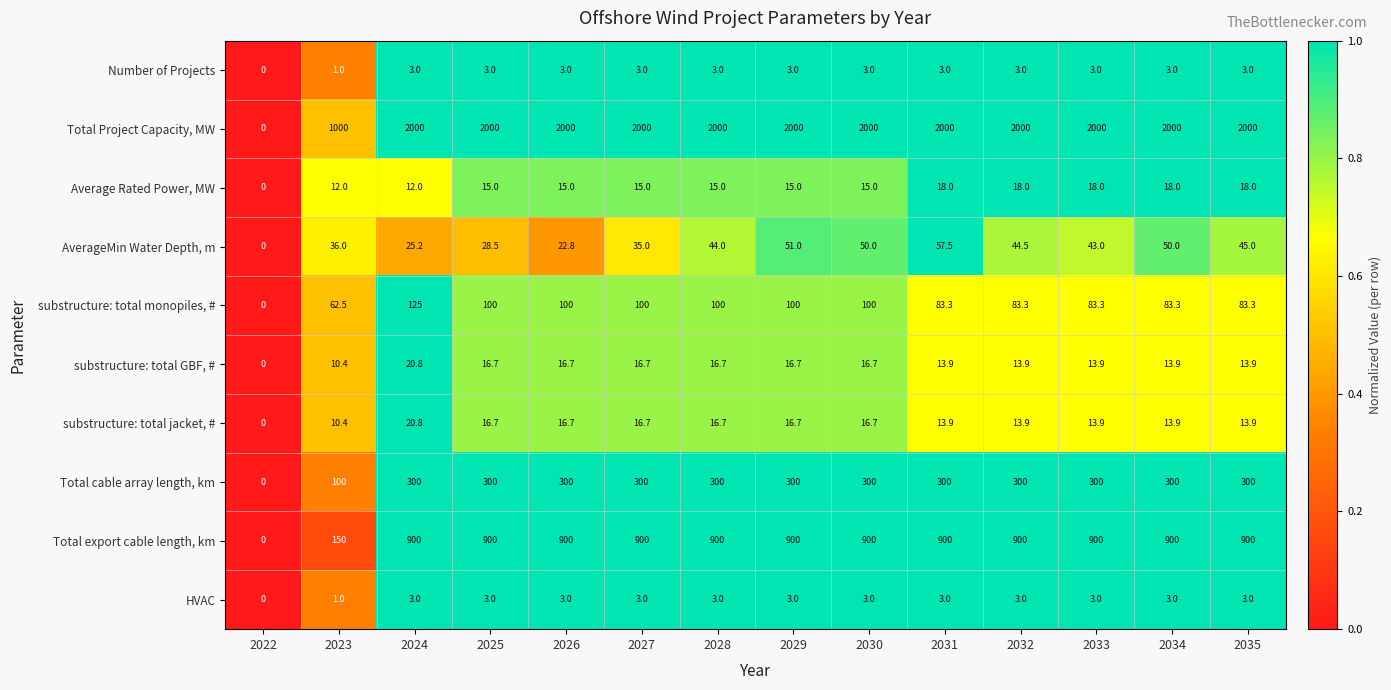

Is it true that Total export cable length, km equals 468.0 at 2026?

False